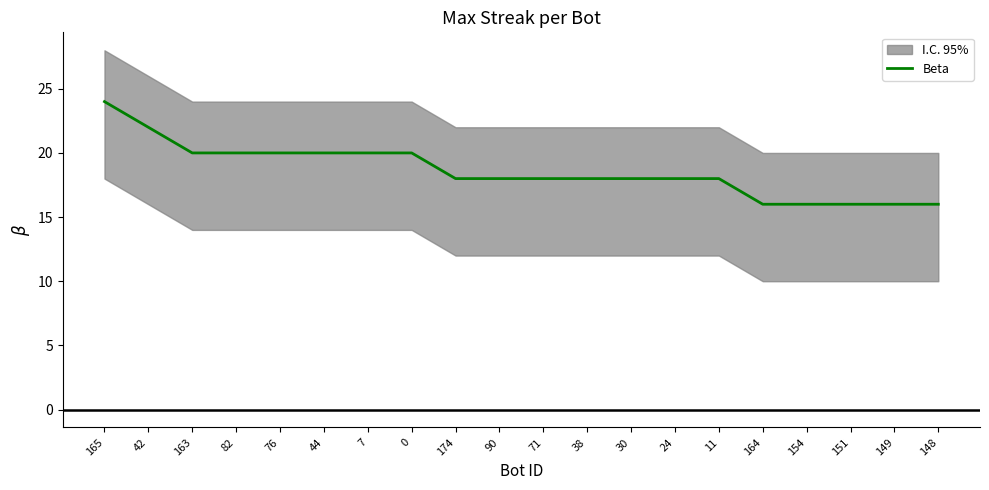

What is the difference between the maximum and minimum values?

8